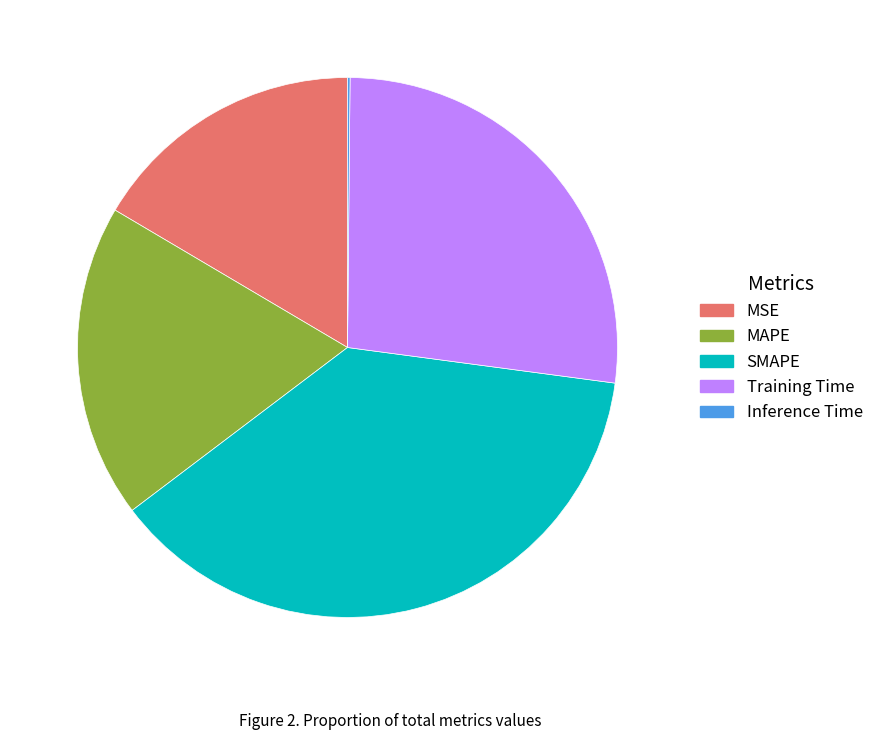

The SMAPE slice represents 38% of the pie. True or false?

True